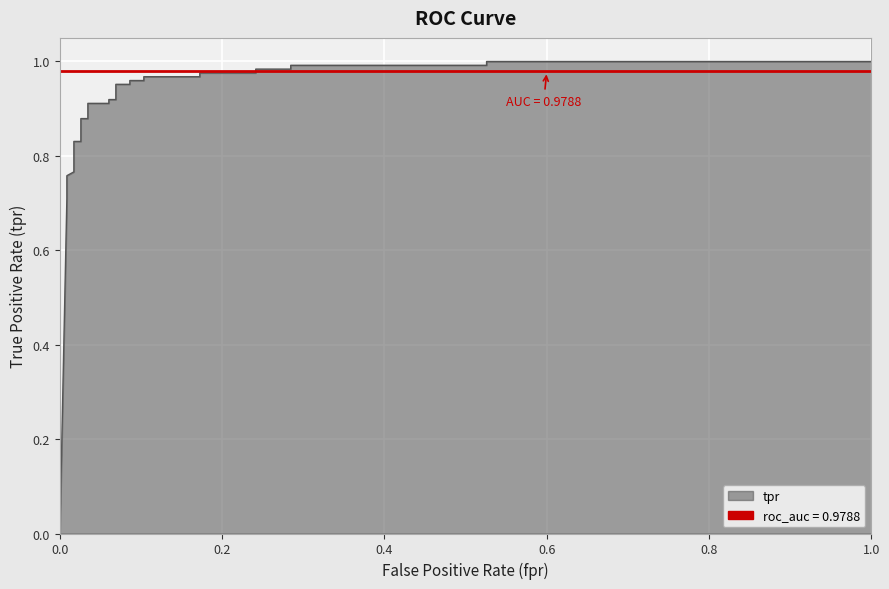

What position from the right is 0.0?

26